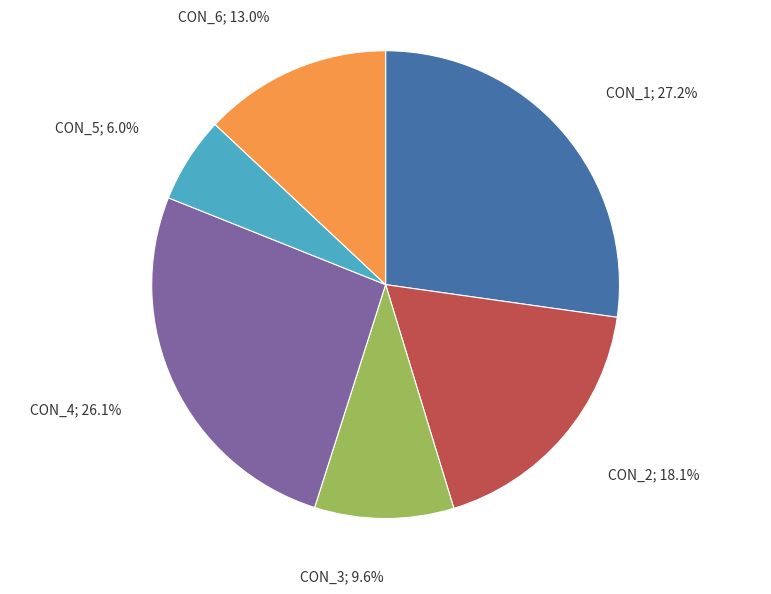

Does any single category account for the majority?

No